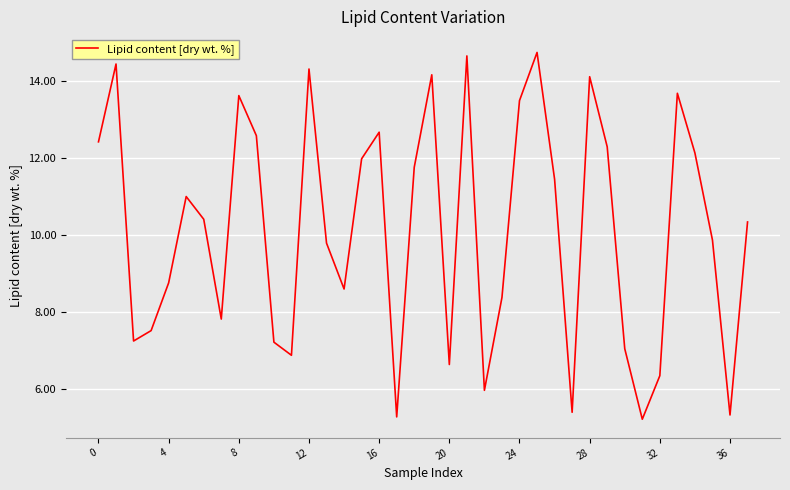

What is the average value?

10.1